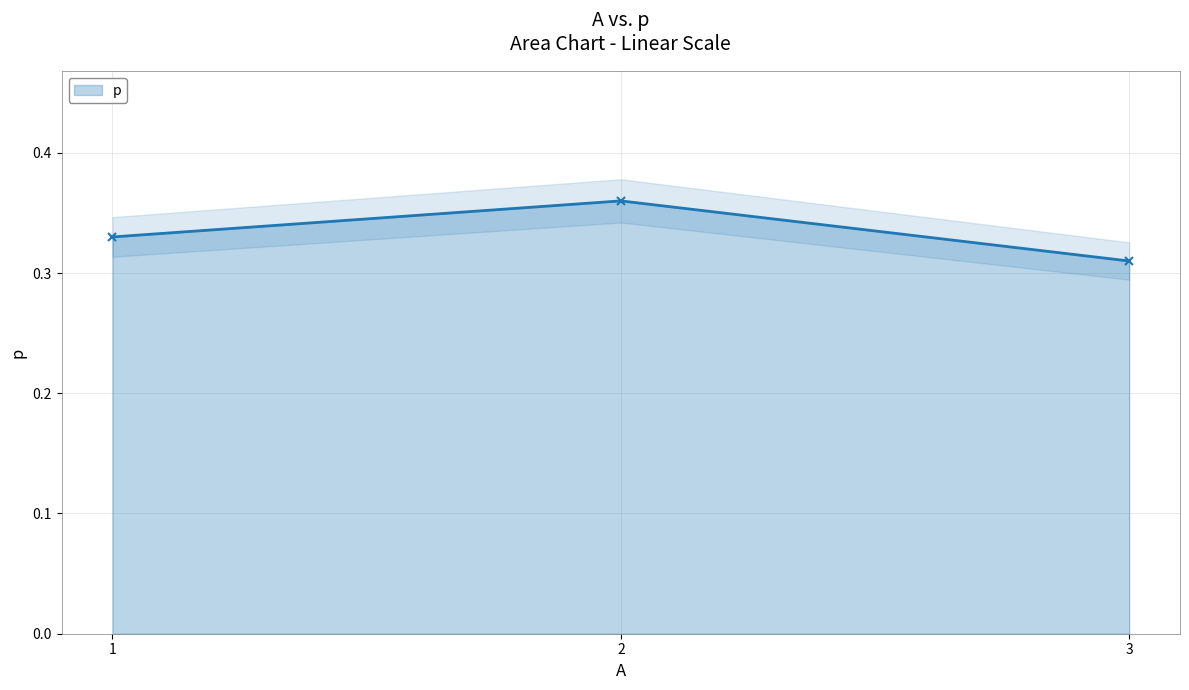

Reading left to right, transcribe all the data shown in this chart.

1=0.3	2=0.4	3=0.3